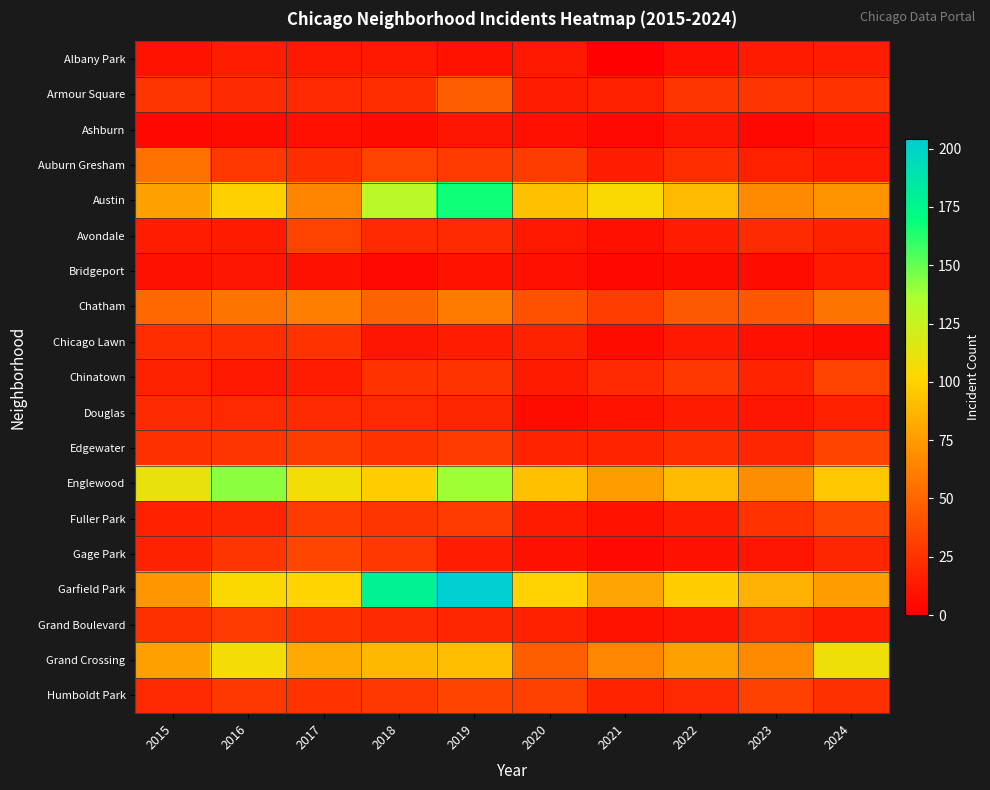

Between 2024 and 2022, which is larger?

2024